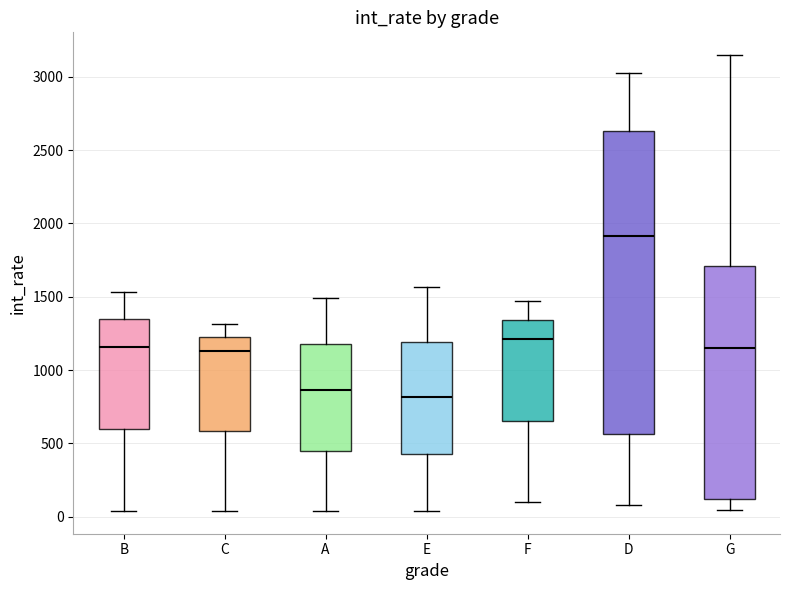

Reading left to right, transcribe this box plot: for each box, give where its median line is, the range the box spans, and where its two whiskers end, as read against the y-axis. The values are not printed on the chart, so give them approximately, as read against the axis.

B: median 1150, box 600 to 1350, whiskers 50 to 1550
C: median 1150, box 600 to 1200, whiskers 50 to 1300
A: median 850, box 450 to 1200, whiskers 50 to 1500
E: median 800, box 450 to 1200, whiskers 50 to 1550
F: median 1200, box 650 to 1350, whiskers 100 to 1450
D: median 1900, box 550 to 2650, whiskers 100 to 3000
G: median 1150, box 100 to 1700, whiskers 50 to 3150